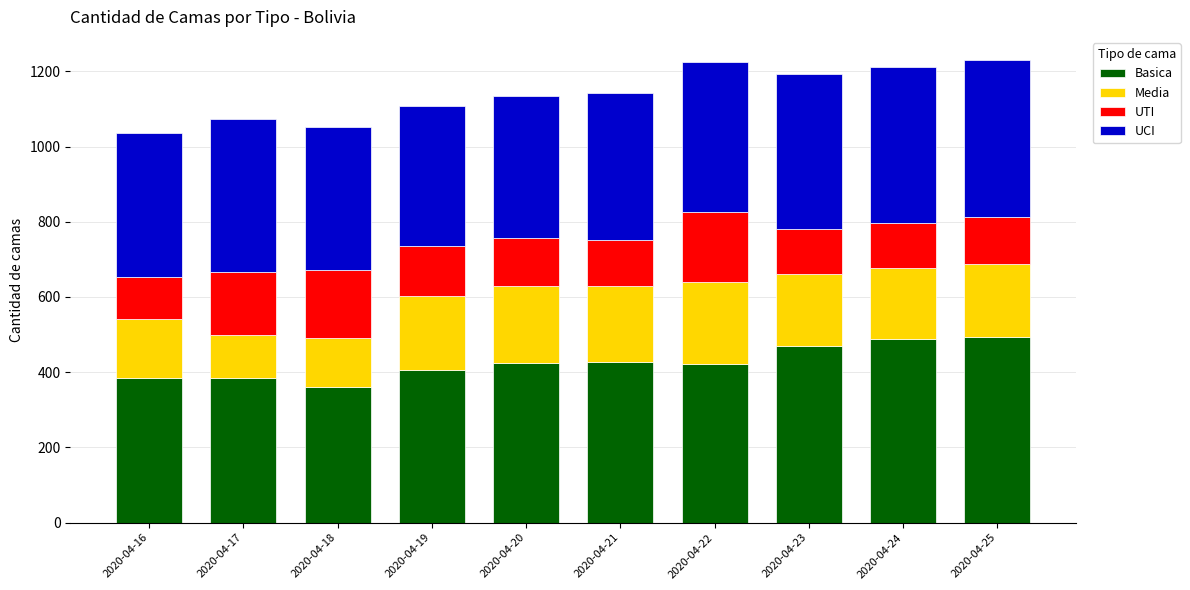

What is the difference between the second highest and second lowest values in the Basica series?

105